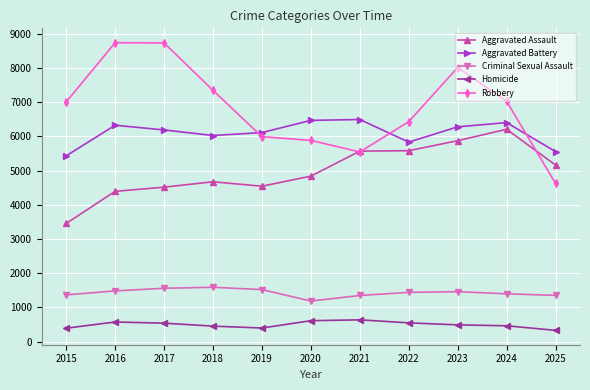

True or false: Criminal Sexual Assault and Aggravated Assault cross at least once.

False